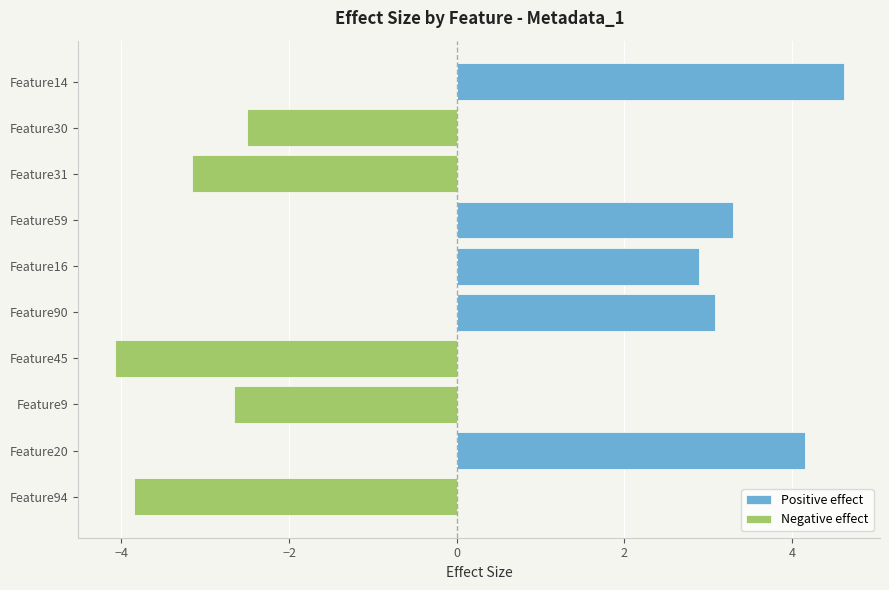

List the series in order of their overall mean, lowest first.

Negative effect, Positive effect